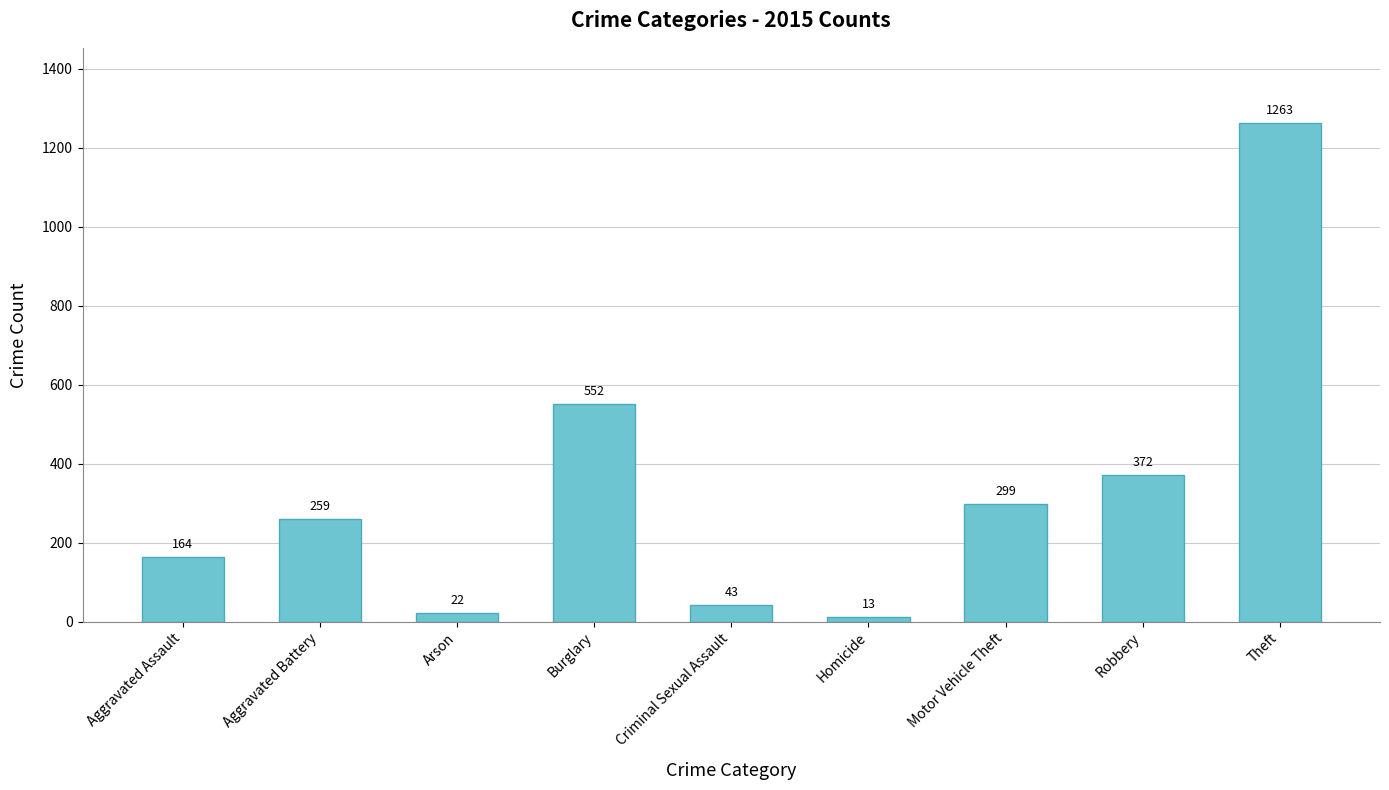

How many series are shown in this chart?

1